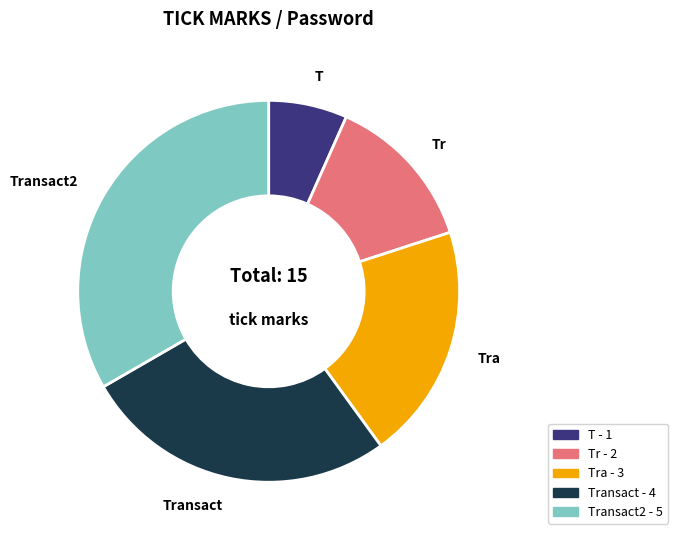

Is there any slice that represents more than half of the pie?

No